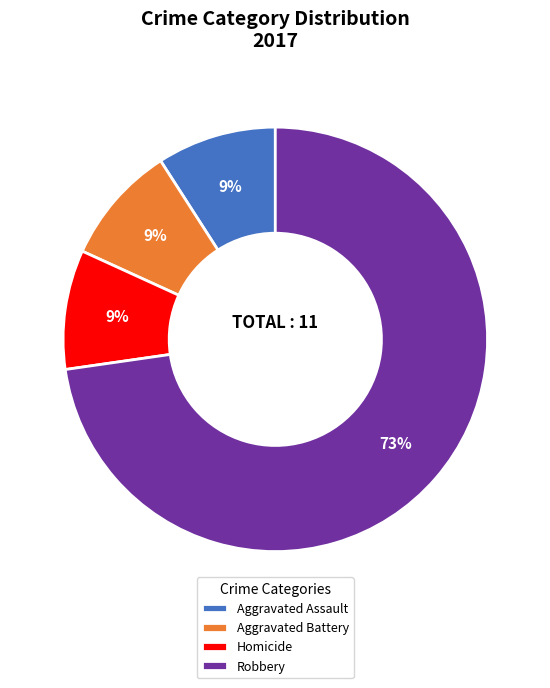

True or false: Aggravated Assault accounts for 19% of the total.

False